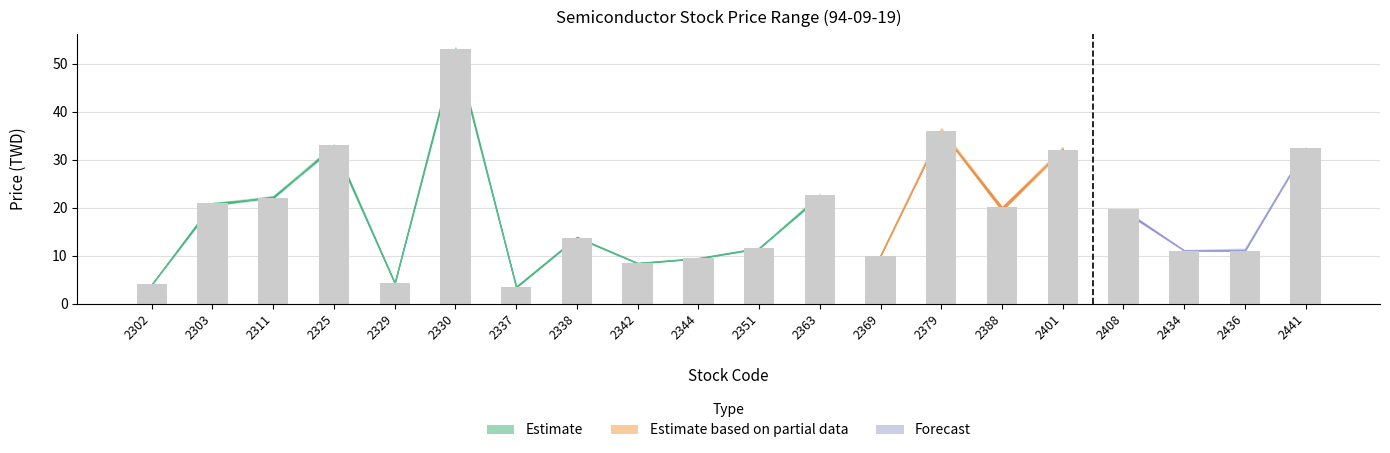

Read the value at 2311.

22.1